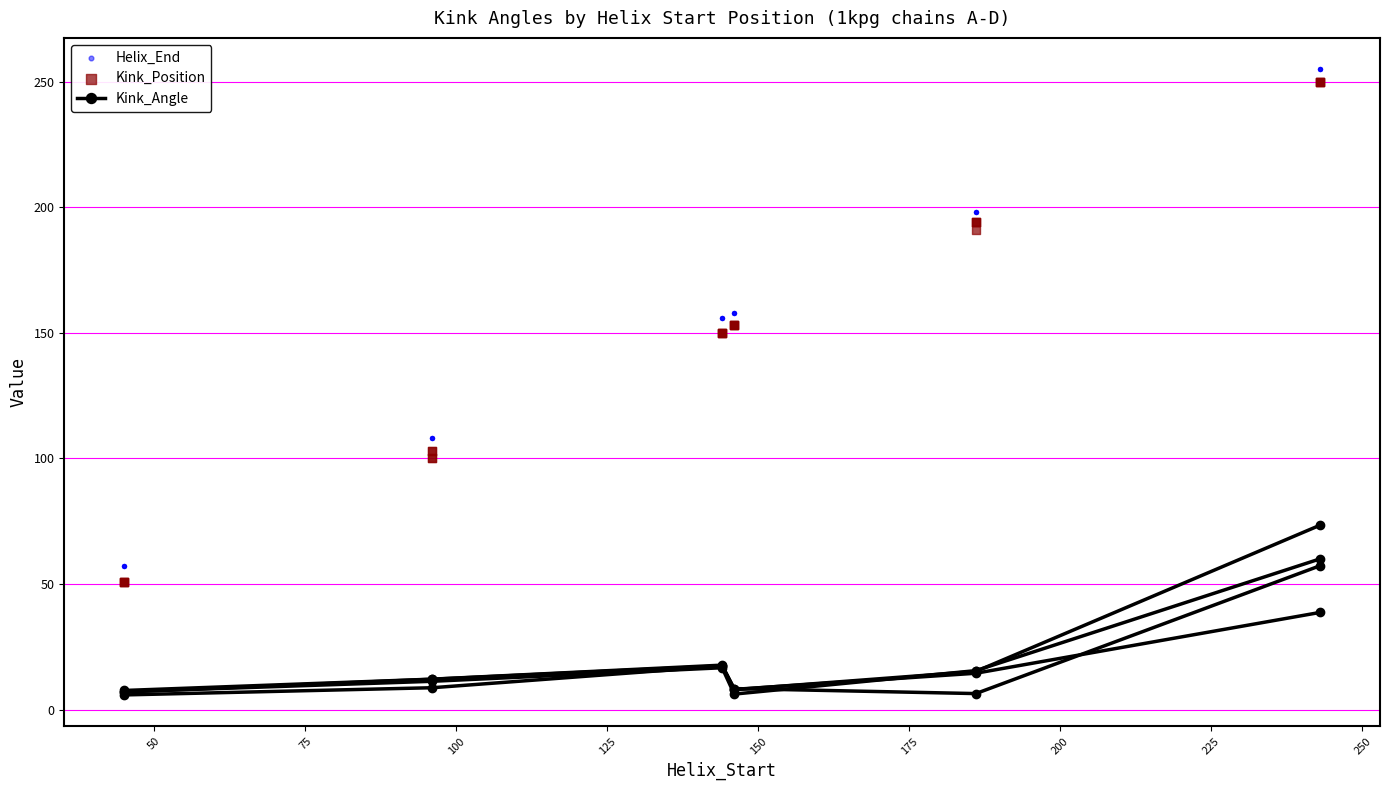

At how many categories does at least one series exceed 74?

20